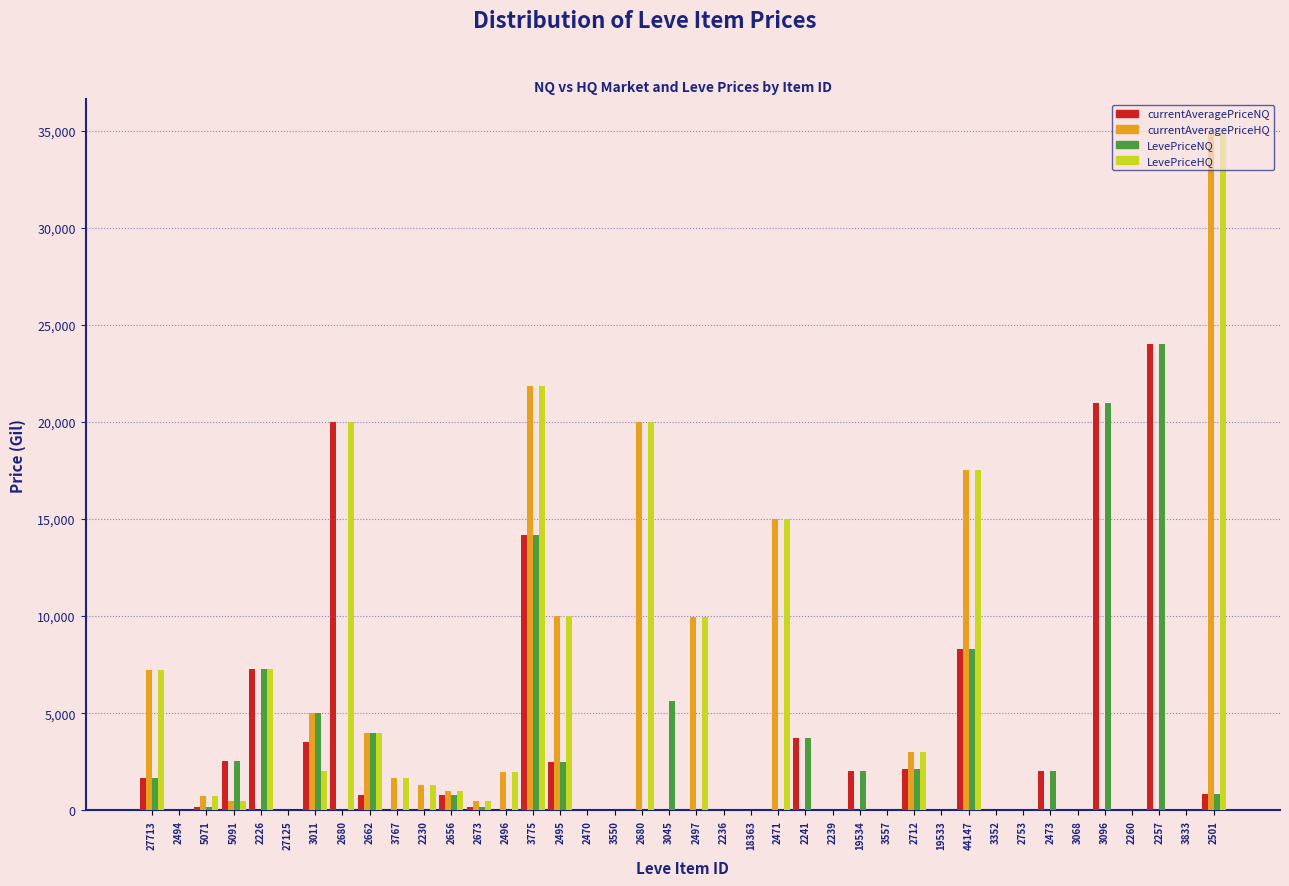

How many data points in LevePriceNQ are above 0?

19